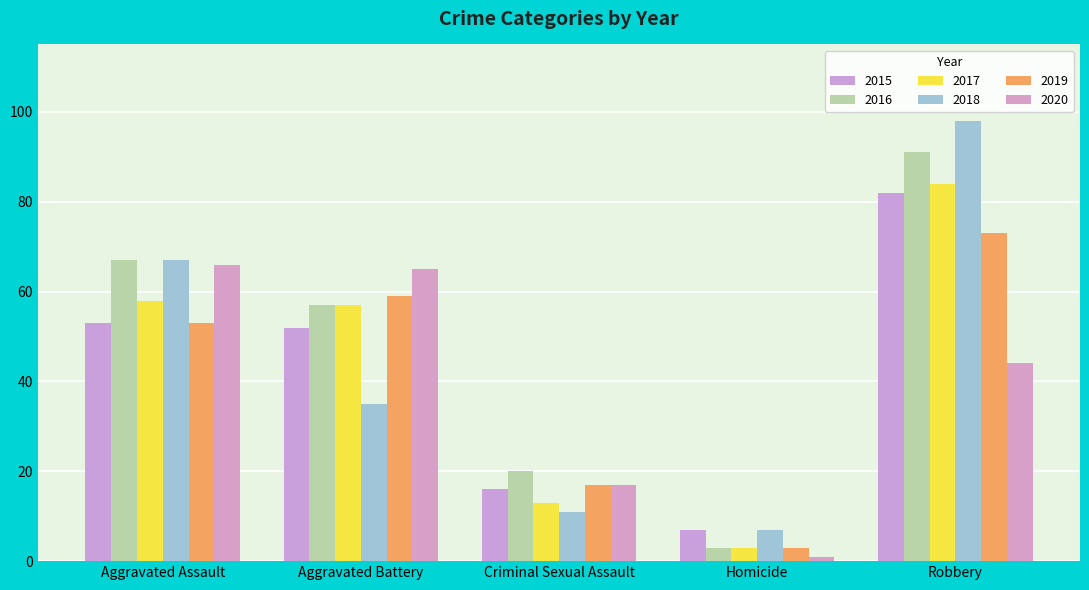

Reading left to right, extract all data points from this chart.

2015: 53	52	16	7	82
2016: 67	57	20	3	91
2017: 58	57	13	3	84
2018: 67	35	11	7	98
2019: 53	59	17	3	73
2020: 66	65	17	1	44